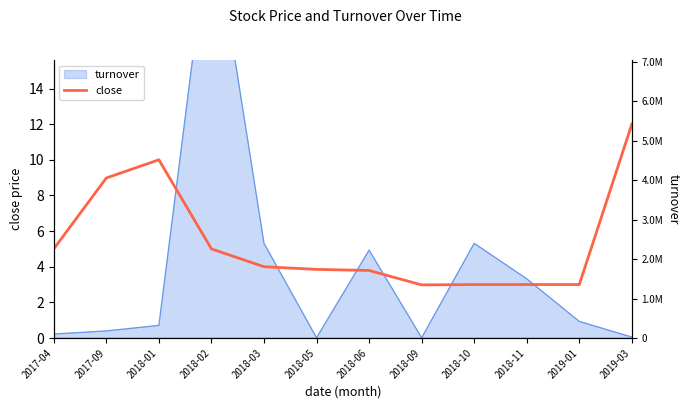

The close series shows 5.5 at 2018-01. True or false?

False